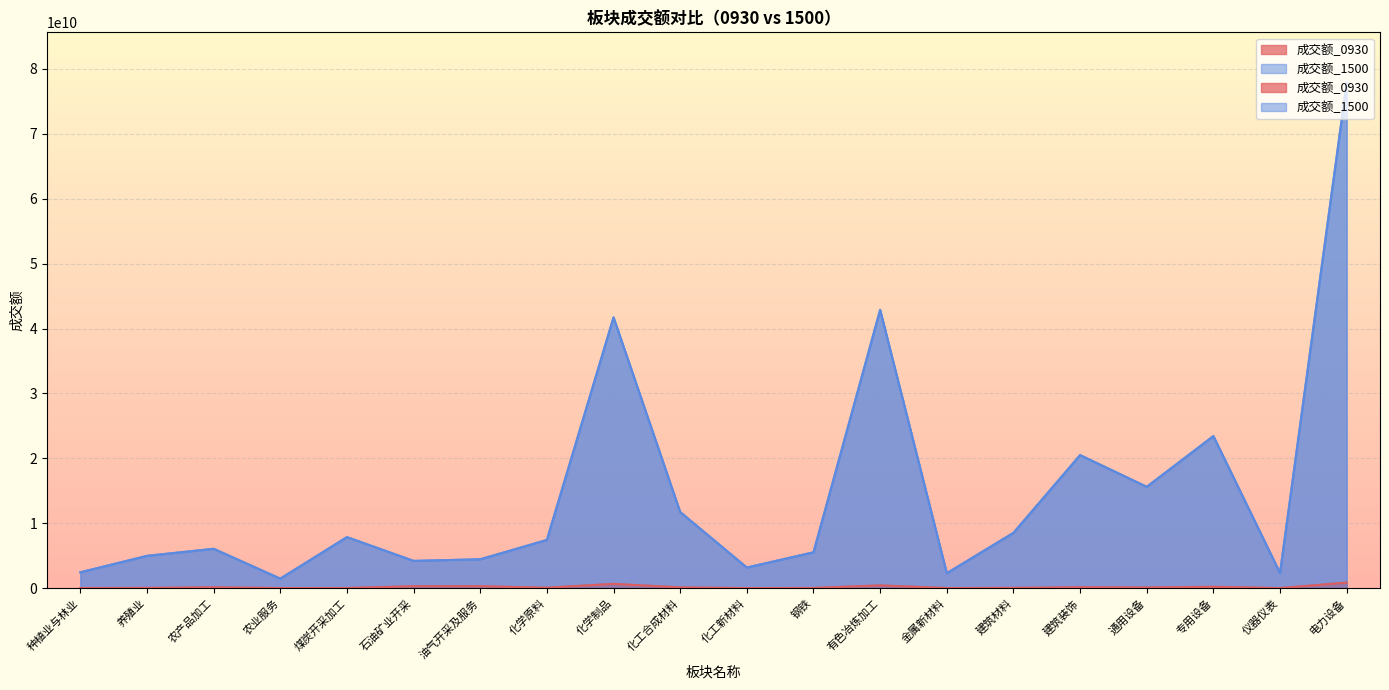

Does the chart display data point markers on the line(s)?

No